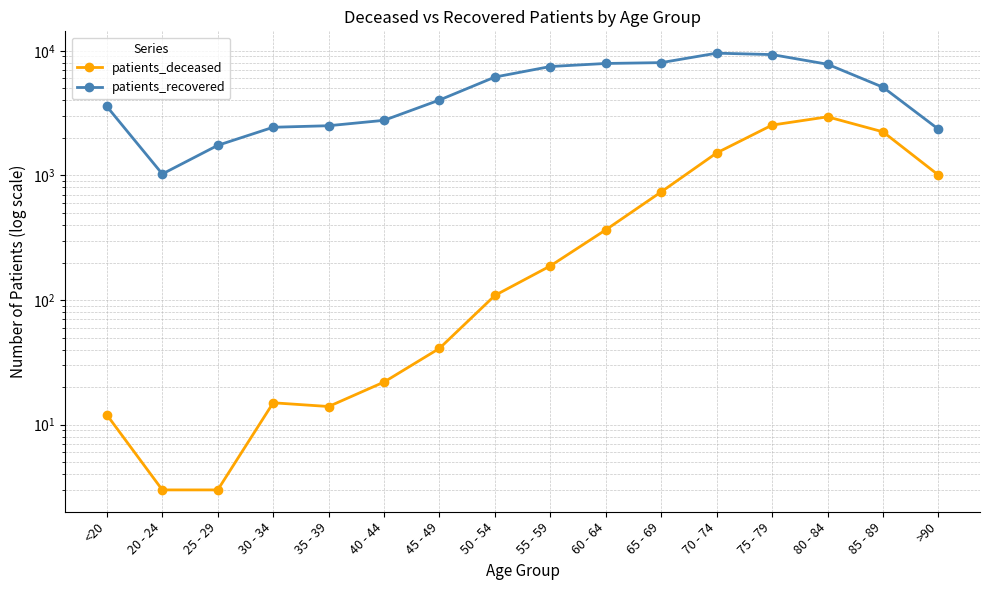

True or false: patients_deceased and patients_recovered intersect in this chart.

False